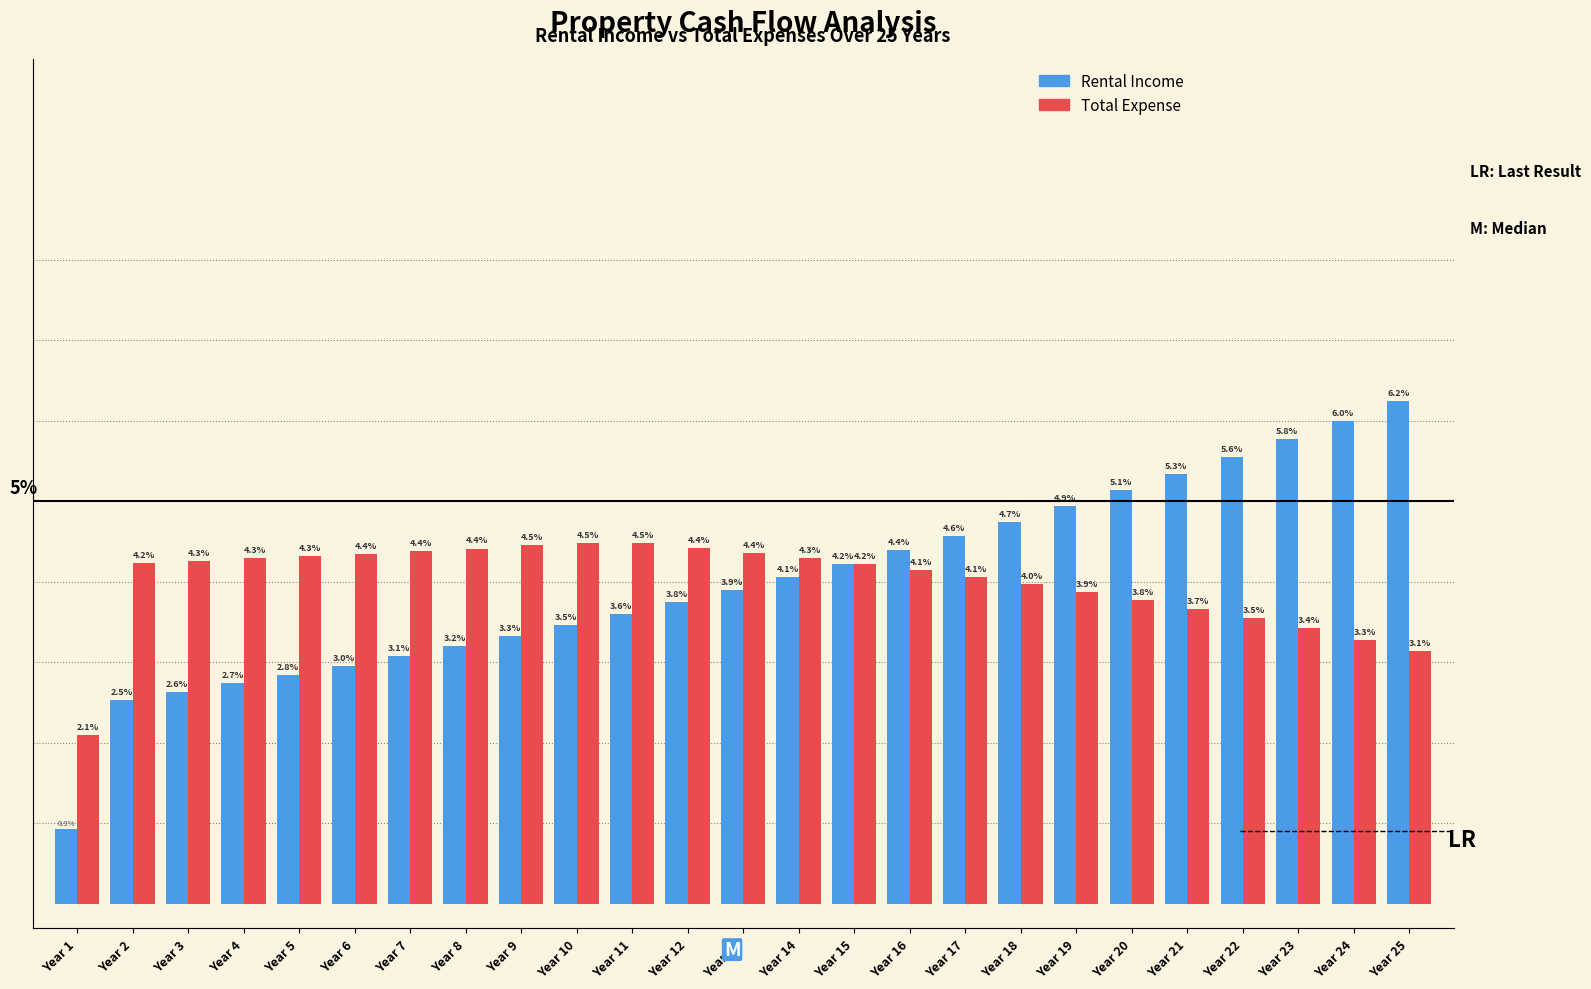

Rank the series by their maximum value, from highest to lowest.

Rental Income, Total Expense